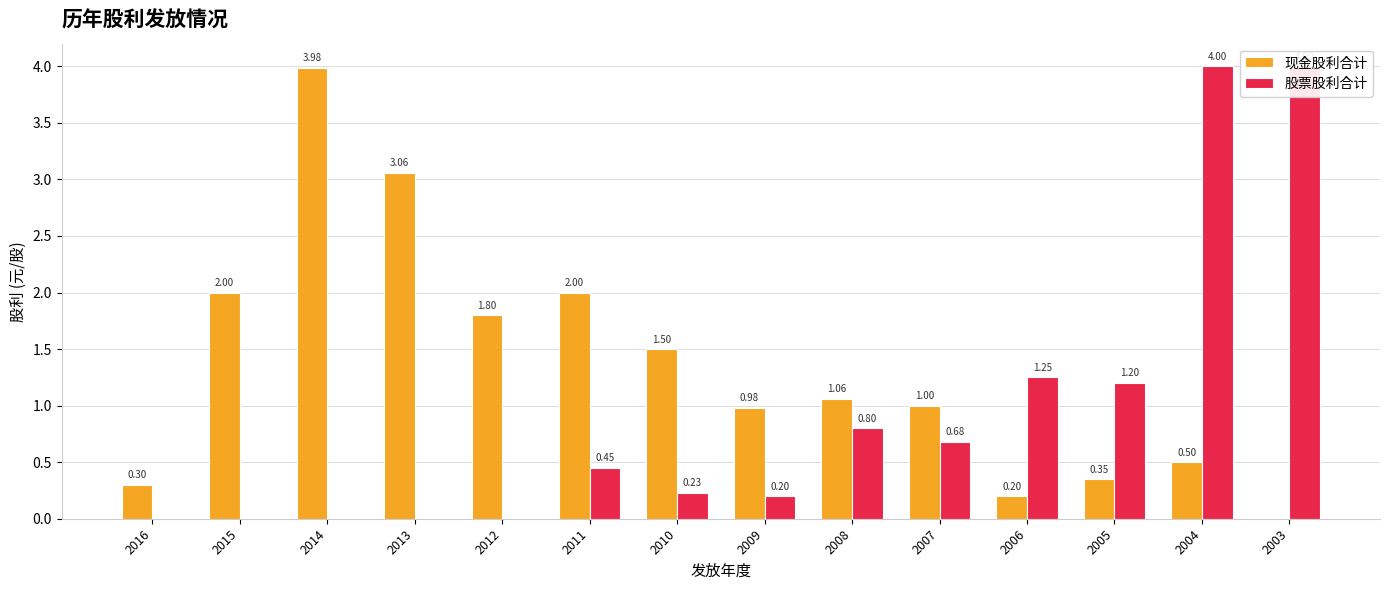

How many groups of bars are there?

14